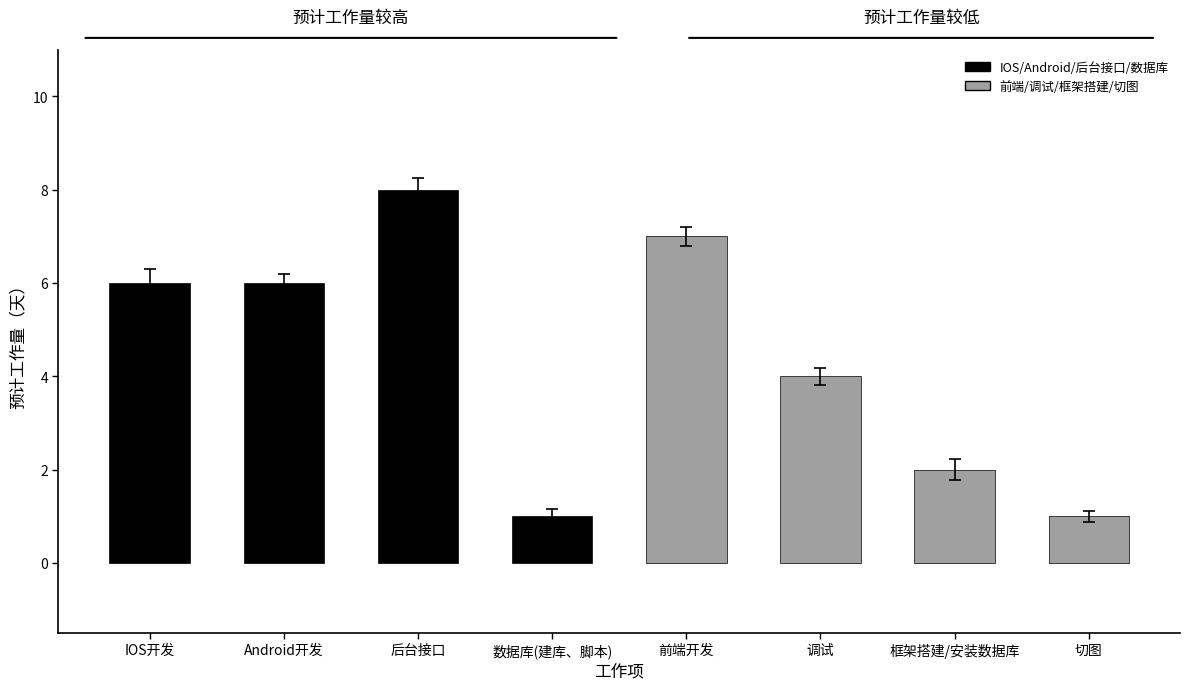

What is the label of the 8th bar from the left?

切图